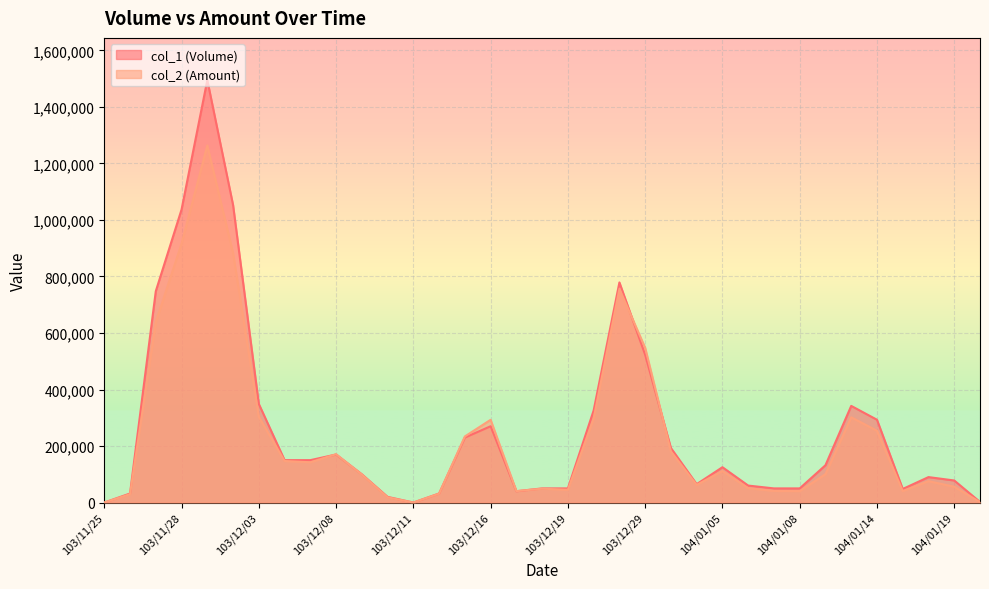

How many lines are shown in the chart?

2